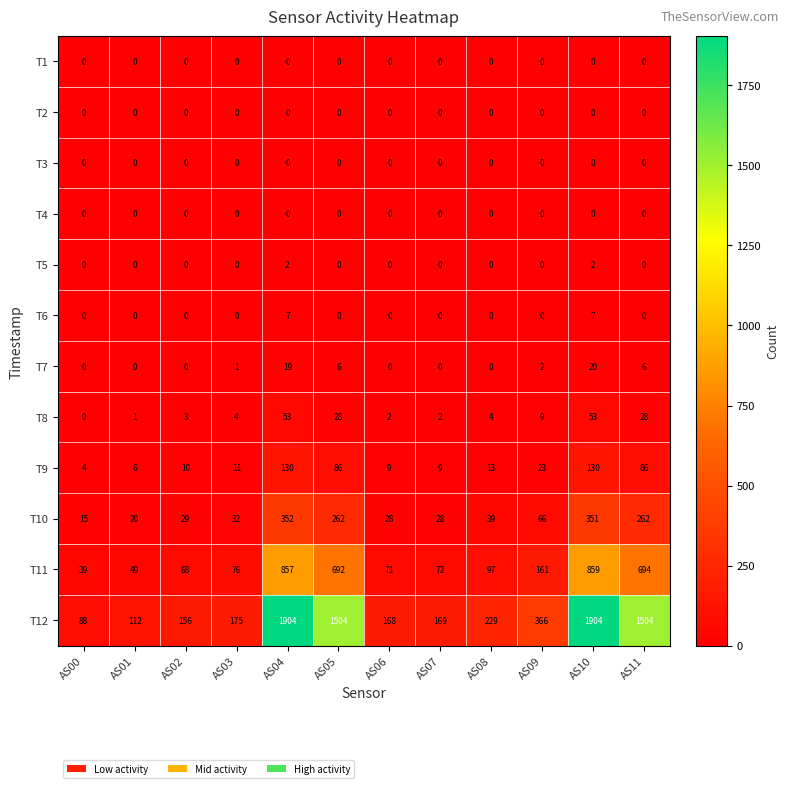

At which category is the sum across all series the highest?

AS10